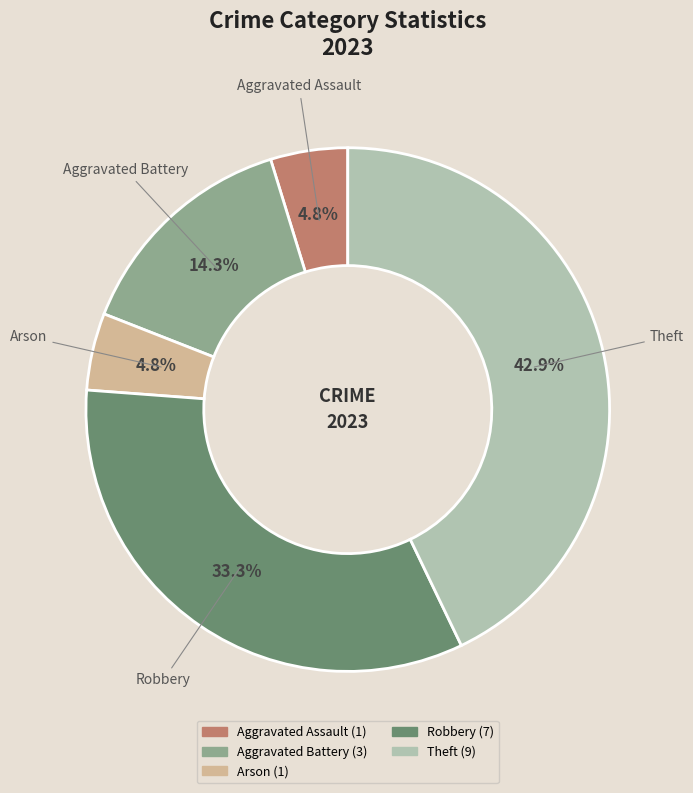

What is the ratio of the value at Arson to the value at Aggravated Battery?

0.3